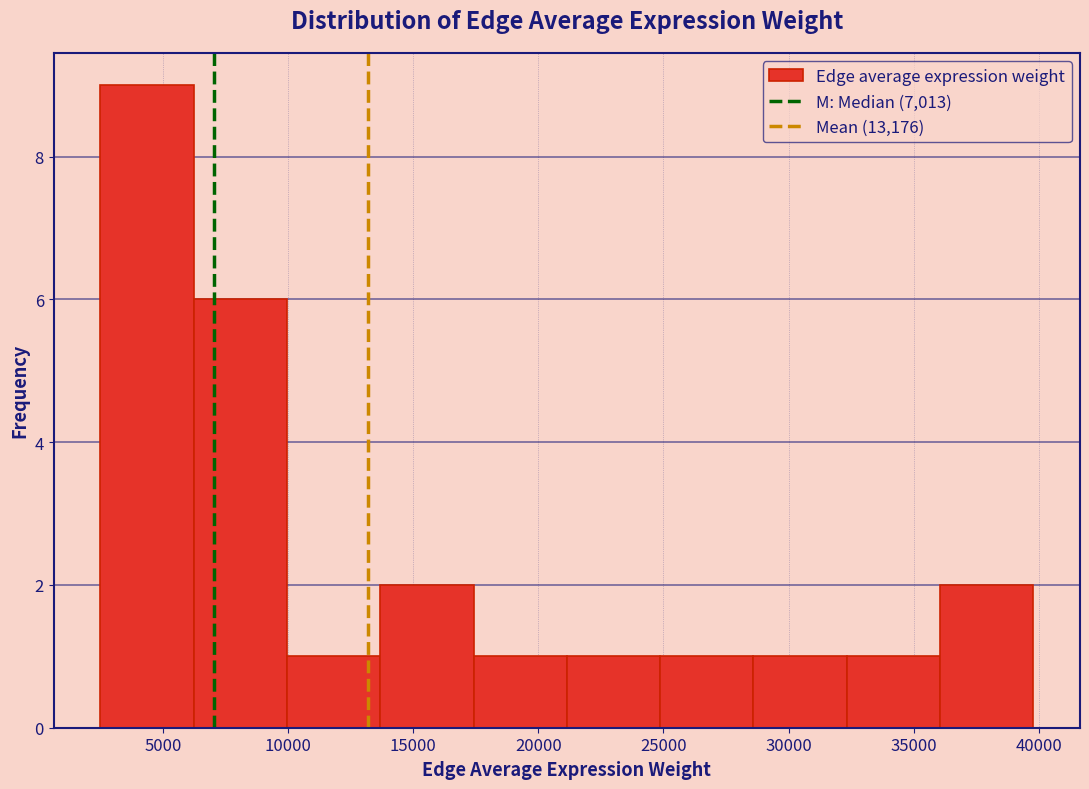

Reading left to right, transcribe this chart: for each bar, give the range it covers on the x-axis and its height. Neither the bar edges nor the heights are printed on the chart, so give them approximately, as read against the axes.

2500 to 6000: 9
6000 to 10000: 6
10000 to 13500: 1
13500 to 17500: 2
17500 to 21000: 1
21000 to 25000: 1
25000 to 28500: 1
28500 to 32500: 1
32500 to 36000: 1
36000 to 40000: 2